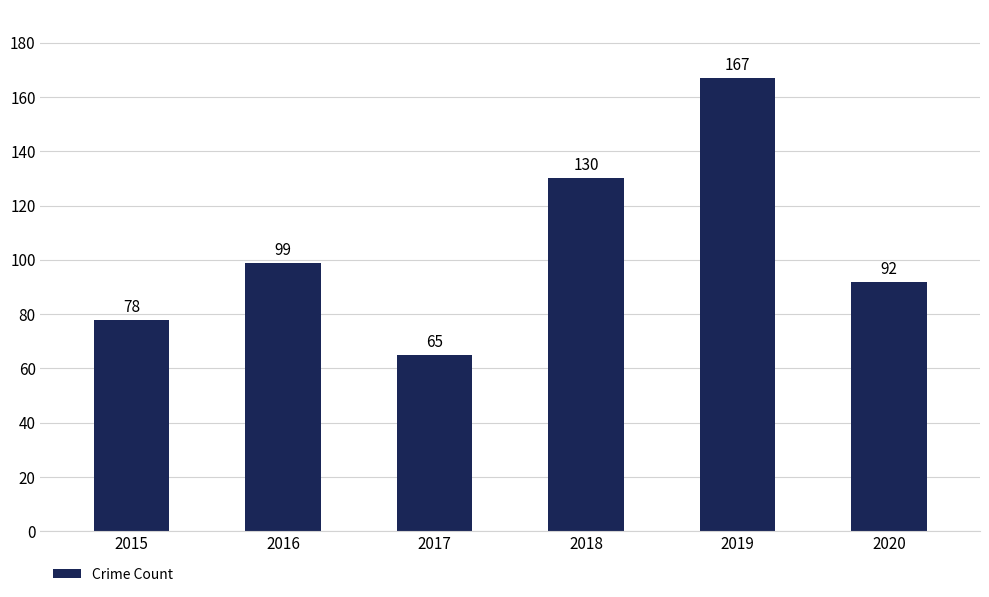

Is it true that the value at 2020 is 92?

True